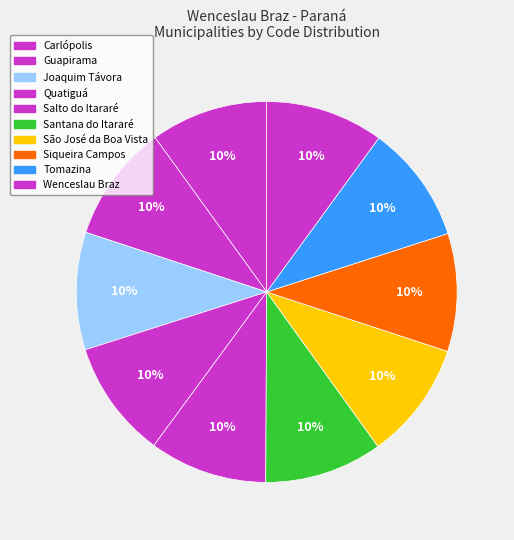

Is there a majority slice in this chart?

No